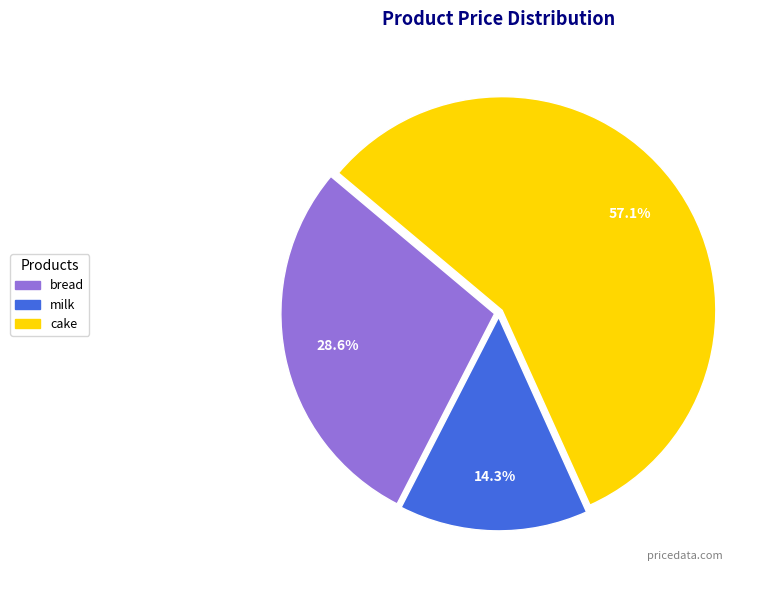

To the nearest percent, what is the combined percentage of milk and bread?

43%